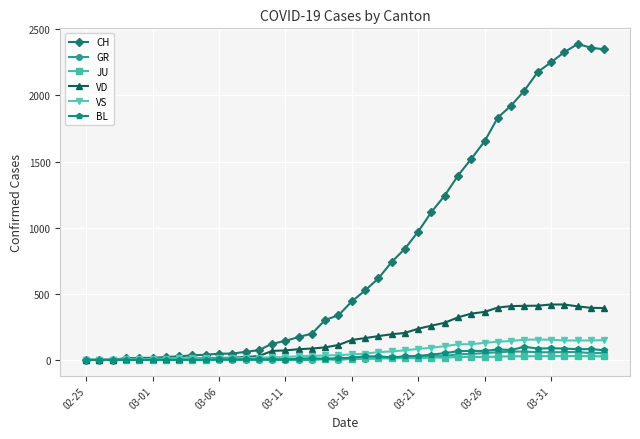

What is the maximum value shown in the chart?

2388